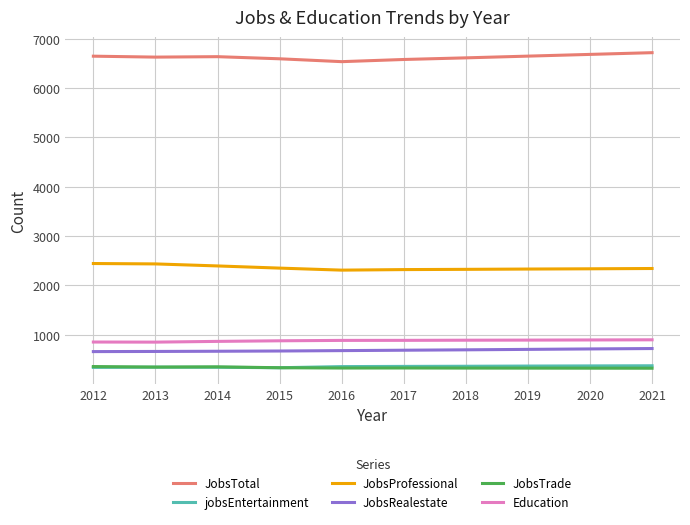

Is it true that JobsTotal equals 10699 at 2018?

False